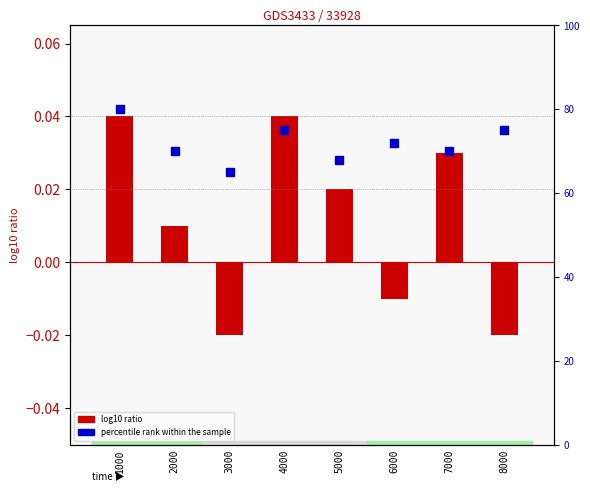

Which series has the largest total across all categories?

percentile rank within the sample